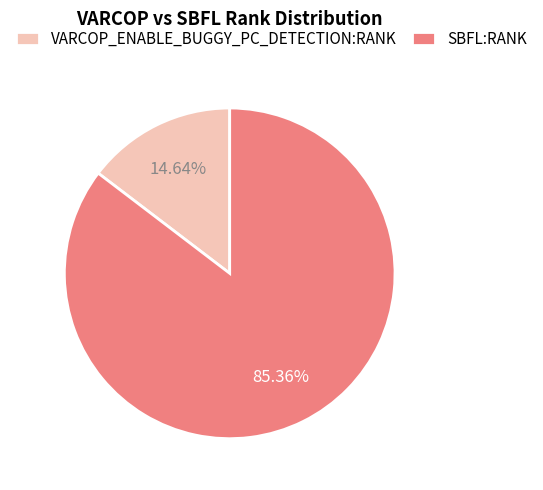

Rank the categories by value from lowest to highest.

VARCOP_ENABLE_BUGGY_PC_DETECTION:RANK, SBFL:RANK